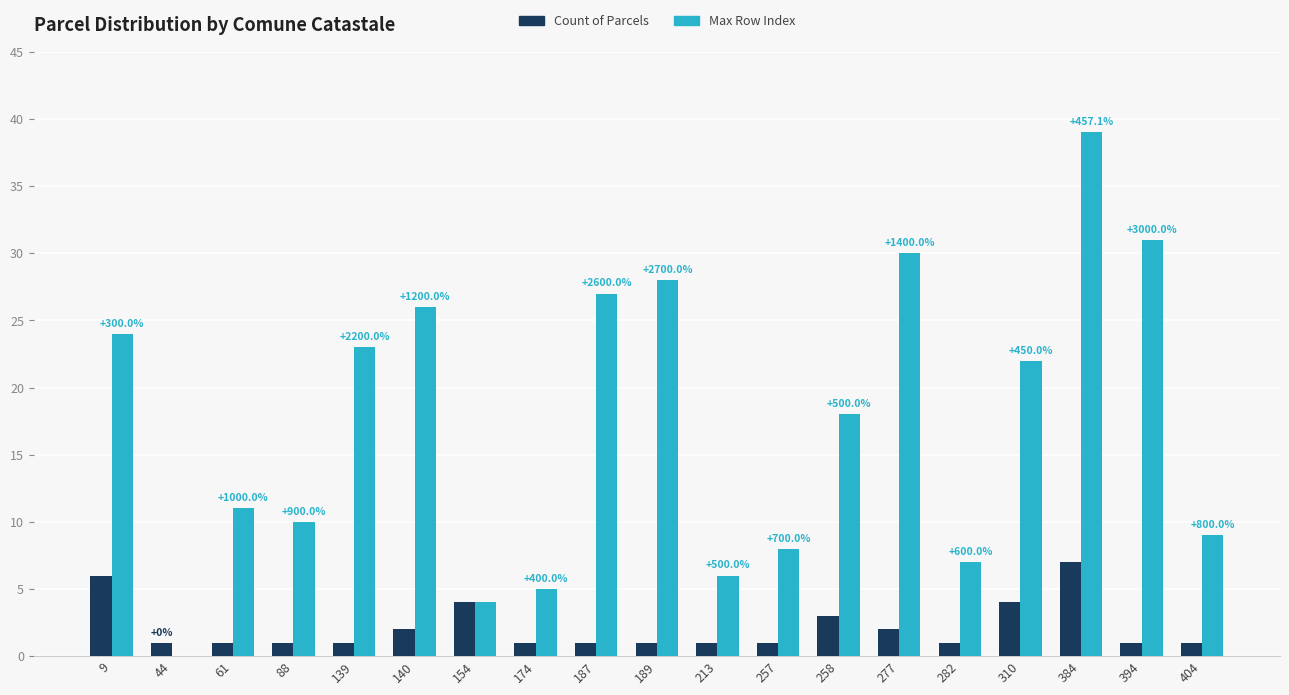

Reading left to right, transcribe all the data shown in this chart.

Count of Parcels: 9=6	44=1	61=1	88=1	139=1	140=2	154=4	174=1	187=1	189=1	213=1	257=1	258=3	277=2	282=1	310=4	384=7	394=1	404=1
Max Row Index: 9=24	44=0	61=11	88=10	139=23	140=26	154=4	174=5	187=27	189=28	213=6	257=8	258=18	277=30	282=7	310=22	384=39	394=31	404=9